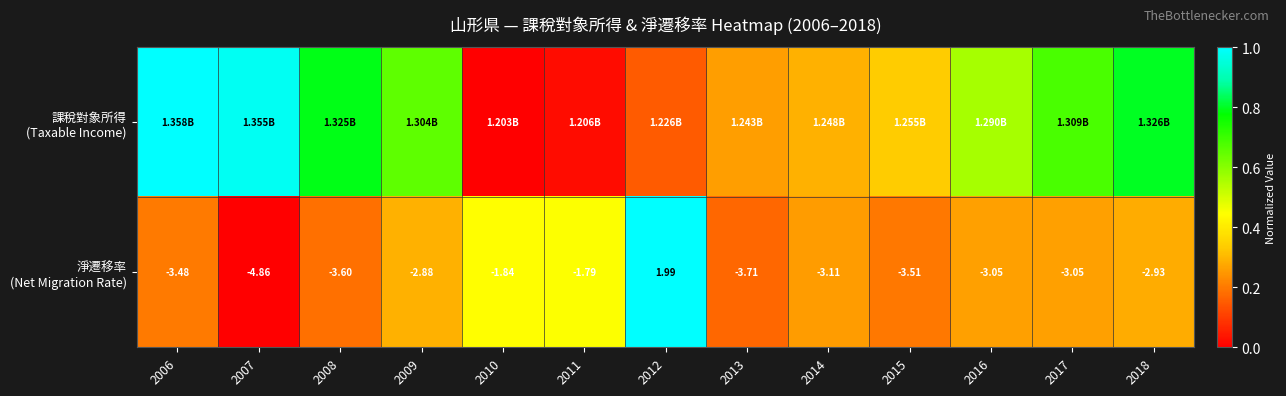

Which label corresponds to the largest value in the chart?

2006